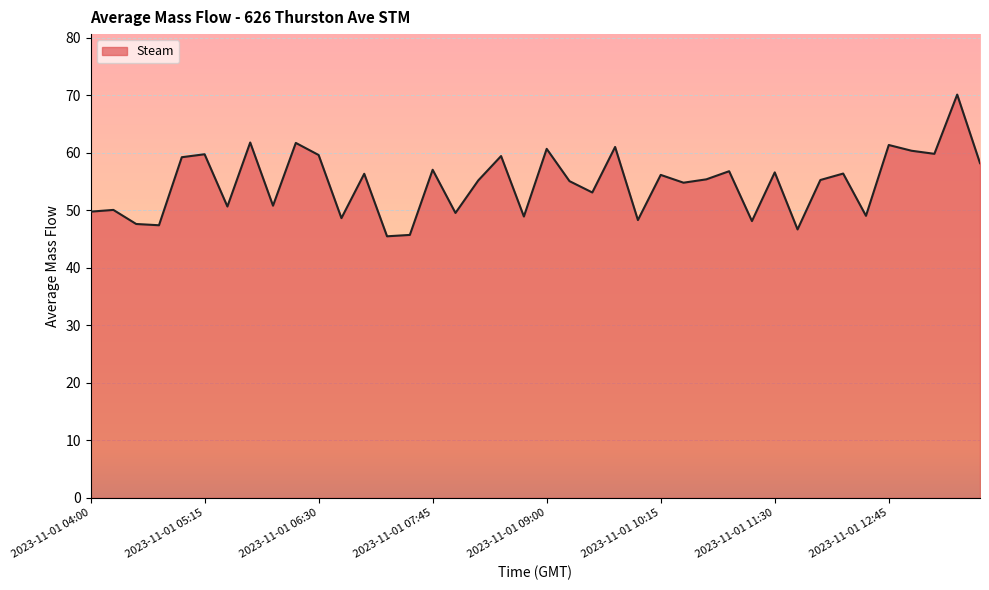

What is the greatest value displayed?

70.1